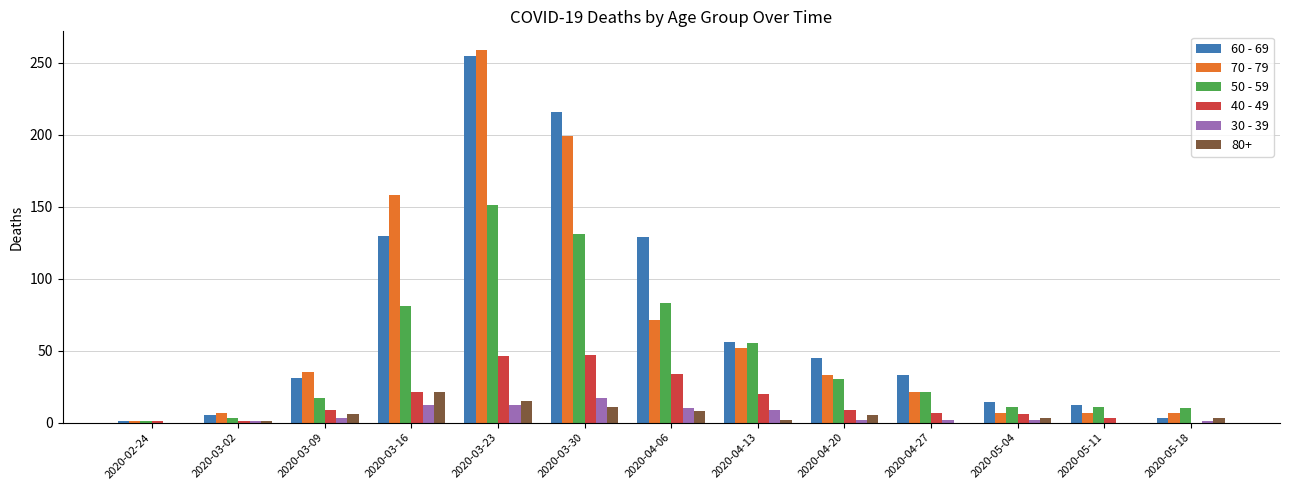

True or false: 70 - 79 has a value of 71 at 2020-04-13.

False